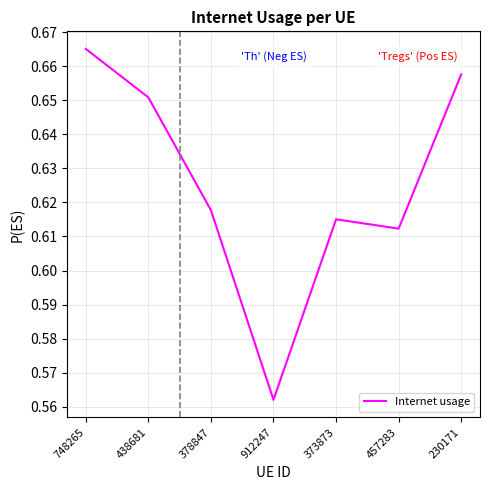

The chart shows a value of 0.4 at 457283. True or false?

False